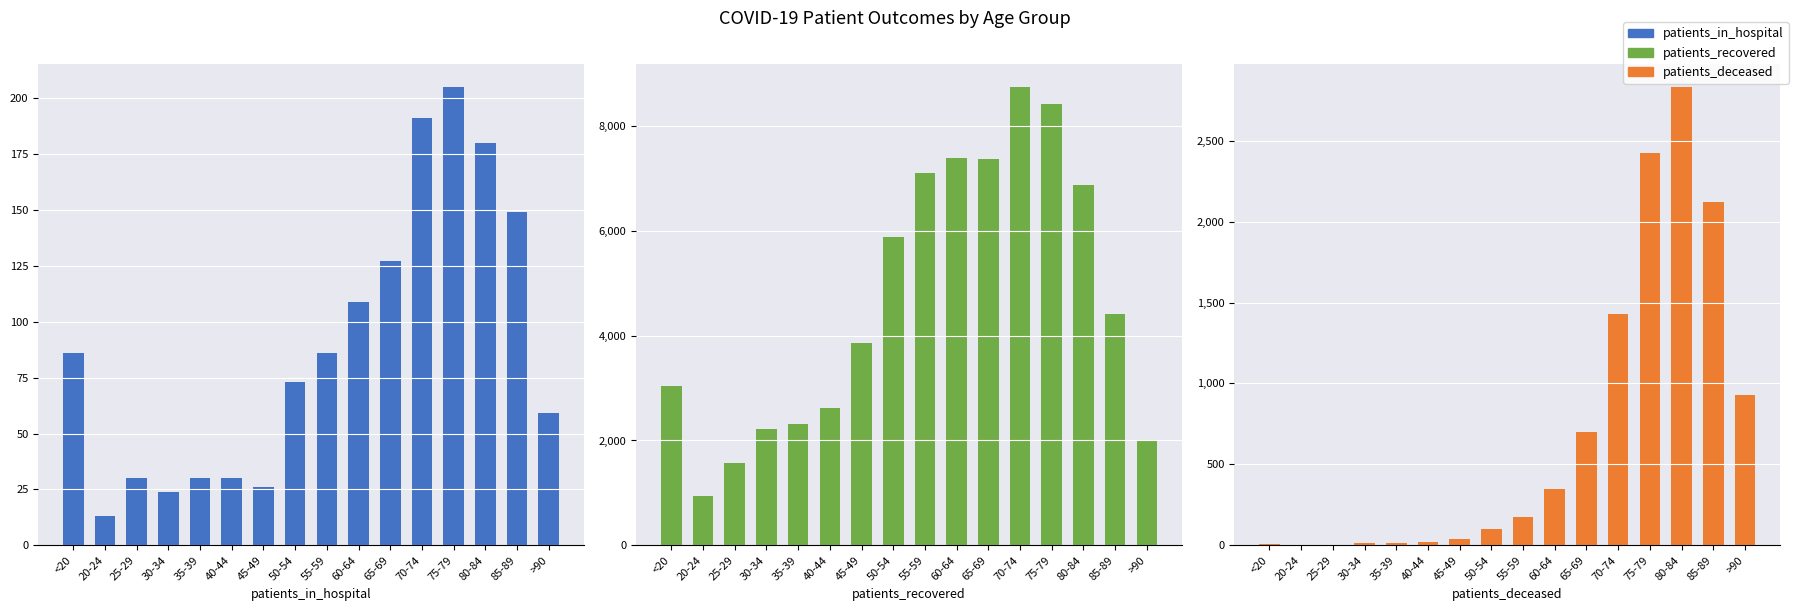

What is the difference between the Recovered values at 55-59 and 45-49?

3230